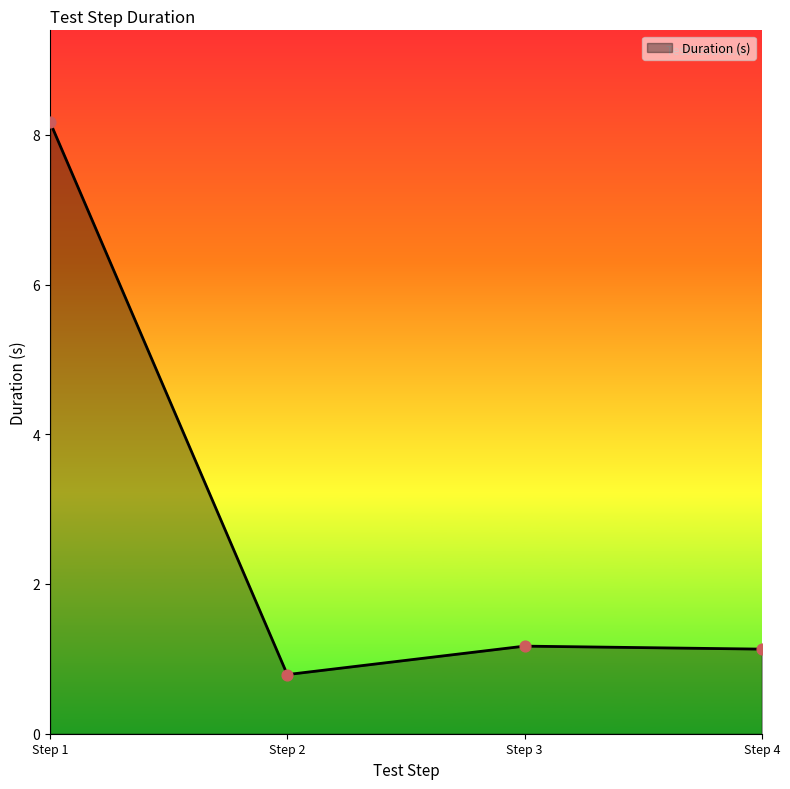

Between Step 1 and Step 4, which is larger?

Step 1